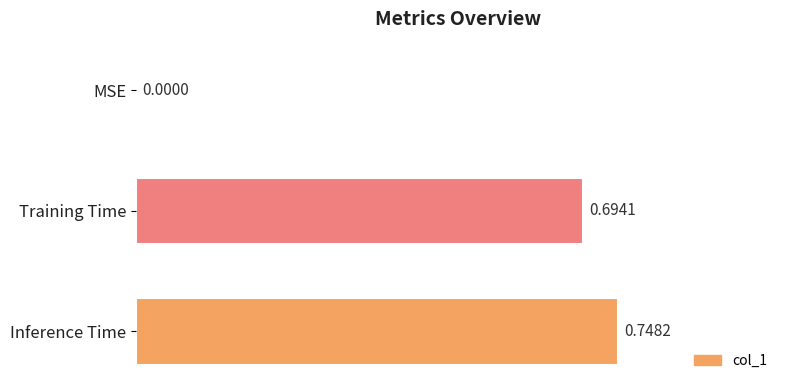

At which label is the value closest to 0?

MSE